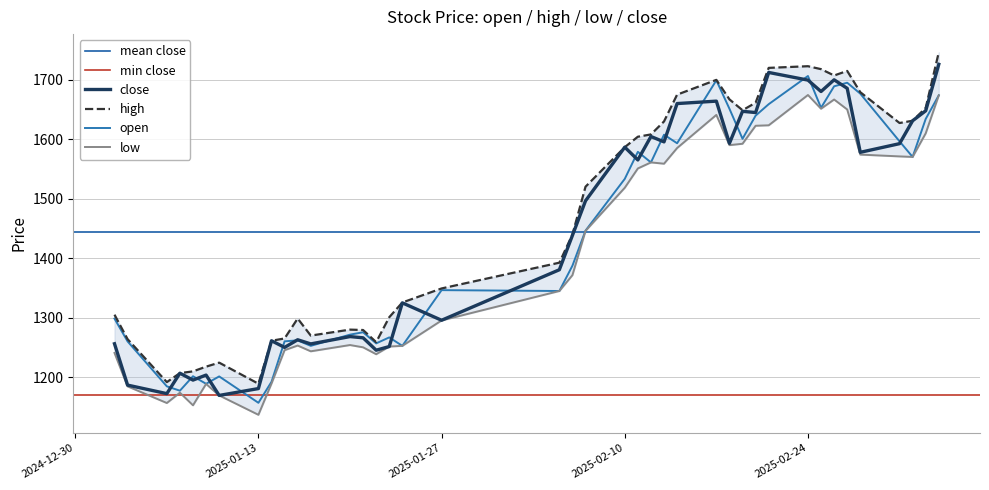

Is it true that high equals 1144.7 at 2025-02-21?

False